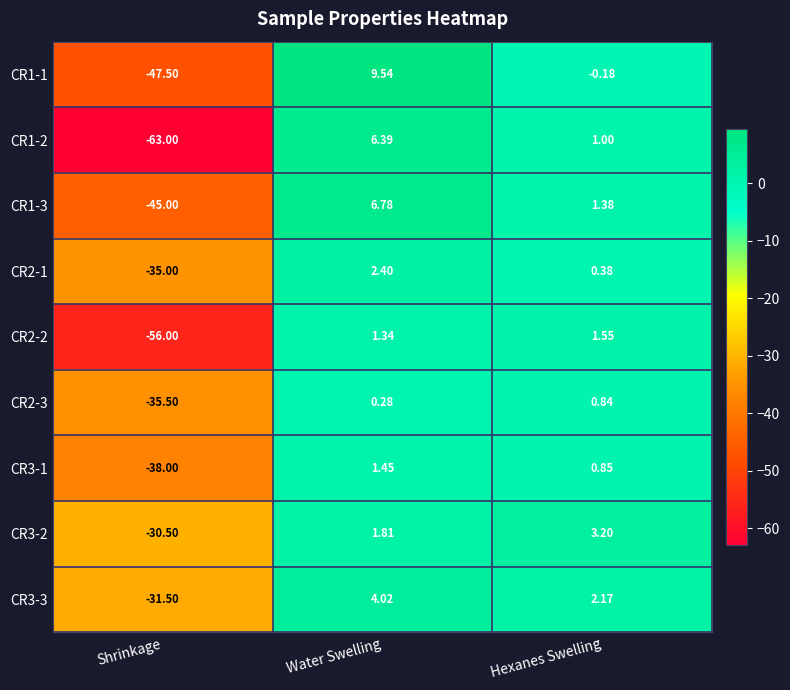

Which series changed the most between Water Swelling and Hexanes Swelling?

CR1-1